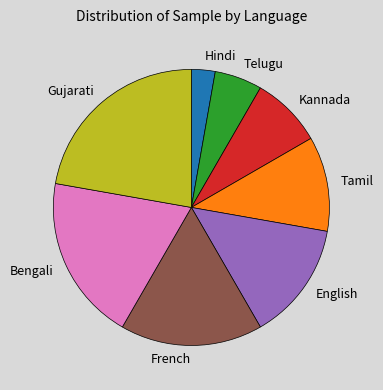

Which has a higher value, Gujarati or Hindi?

Gujarati